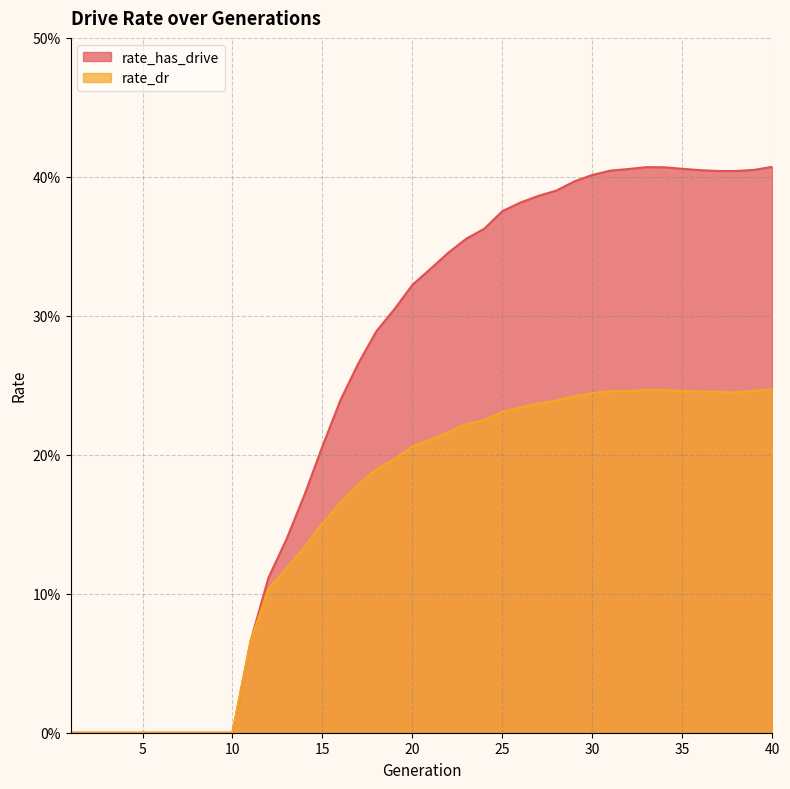

Which series changed the most between 9 and 21?

rate_has_drive